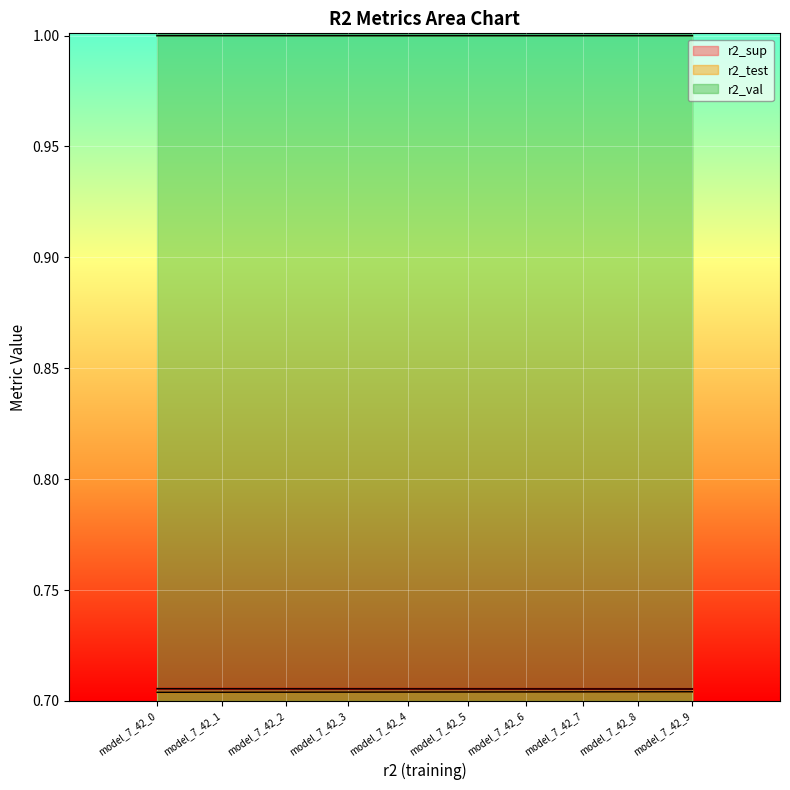

What is the value of the r2_val point at the 6th from the left?

1.0